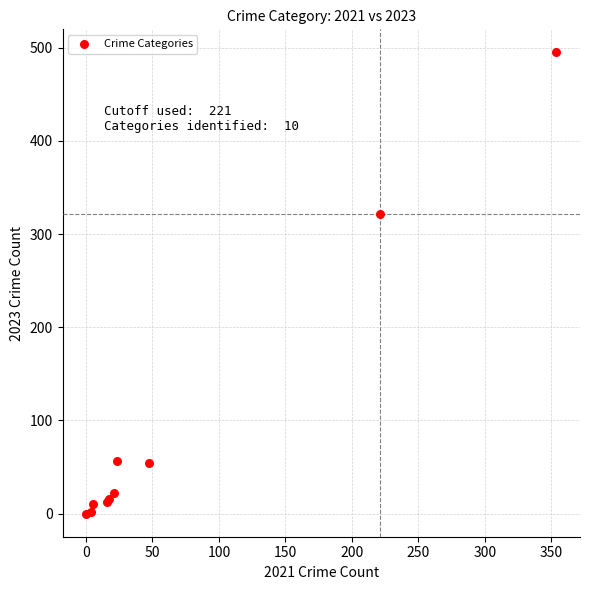

What Y value in the scatter plot is closest to 247?

322